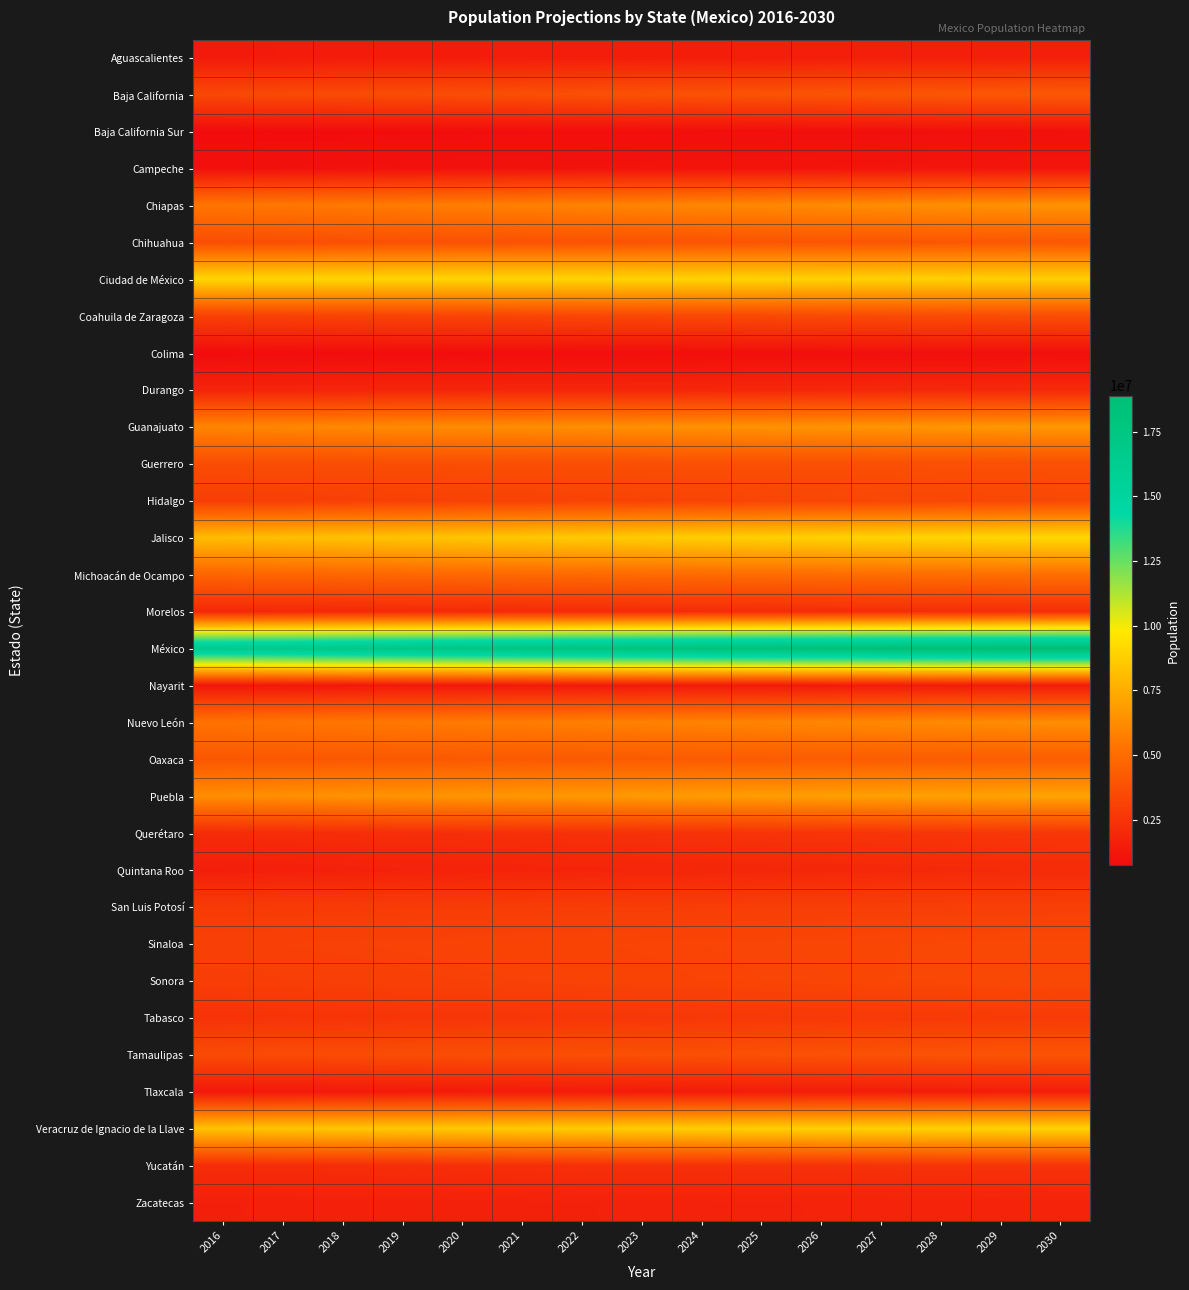

What is the smallest value displayed?

734663